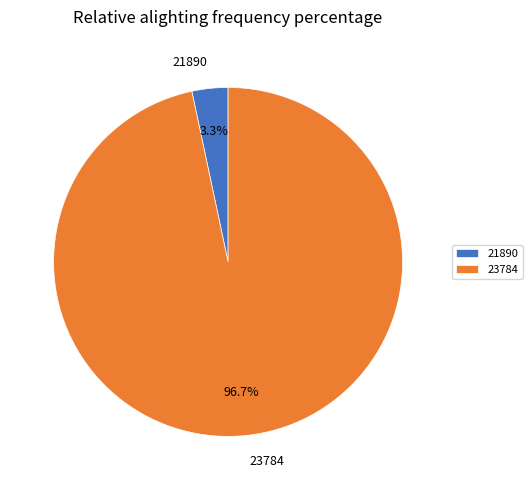

Is 21890 the majority of the pie?

No